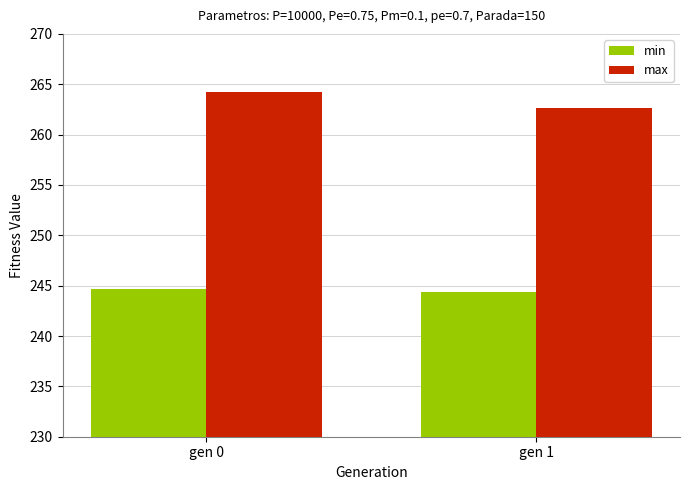

What is the sum of all max values?

526.9